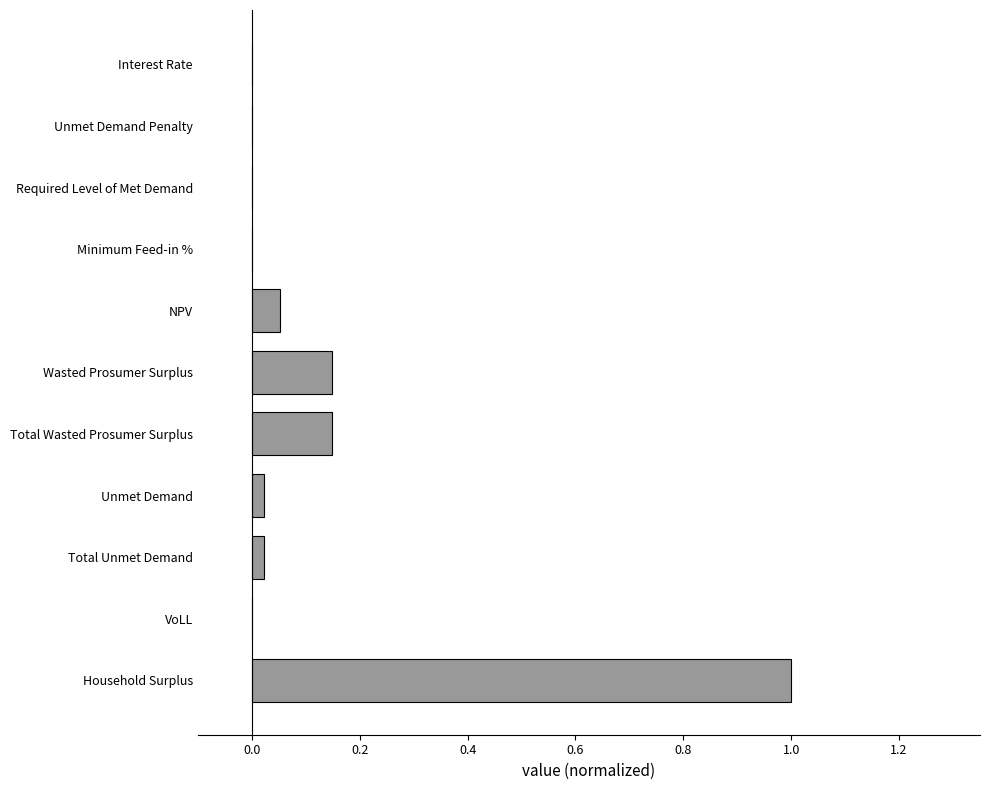

What is the sum of all values?

1.4